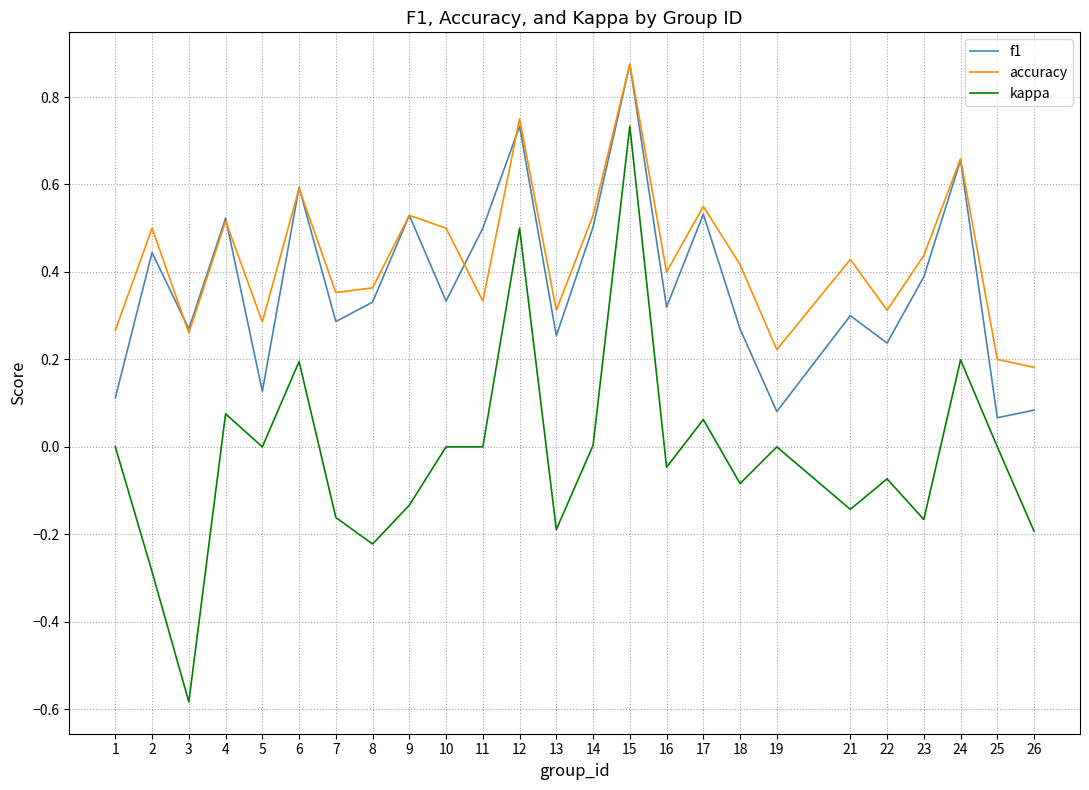

Does the chart have visible grid lines?

Yes